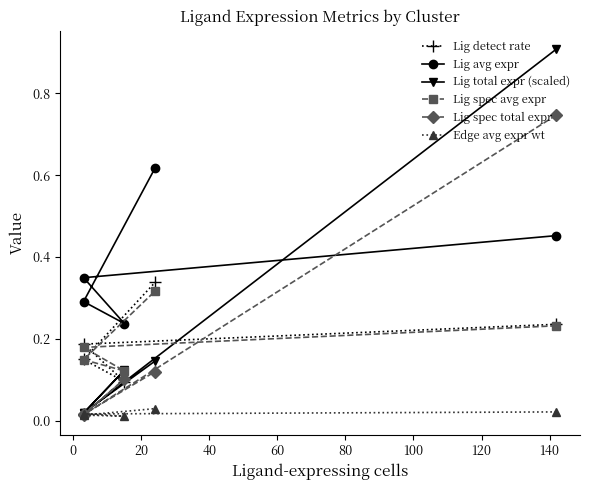

What is the approximate value of Lig avg expr at 20?

0.2